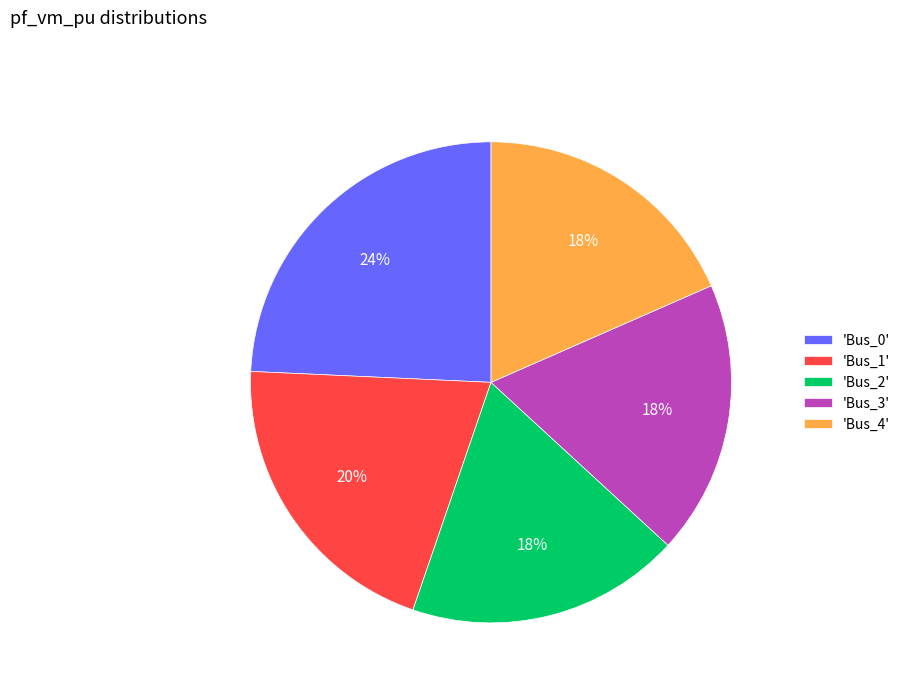

Which slice is the largest?

'Bus_0'